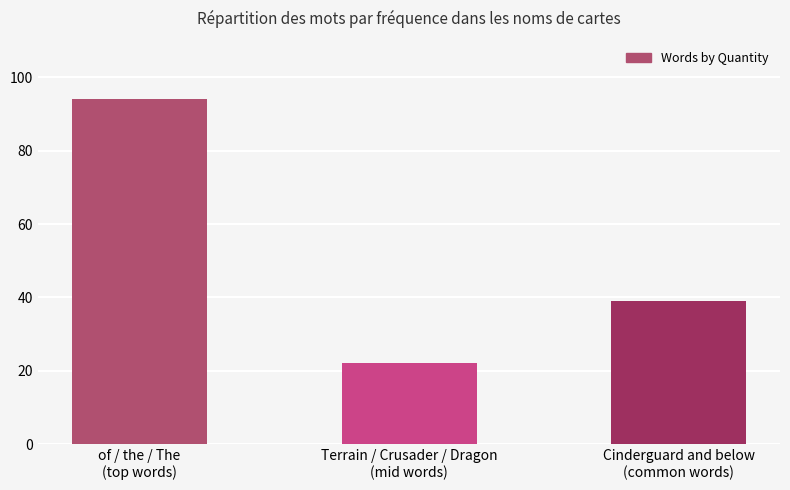

At which category does the chart reach its minimum across all series?

Terrain / Crusader / Dragon
(mid words)